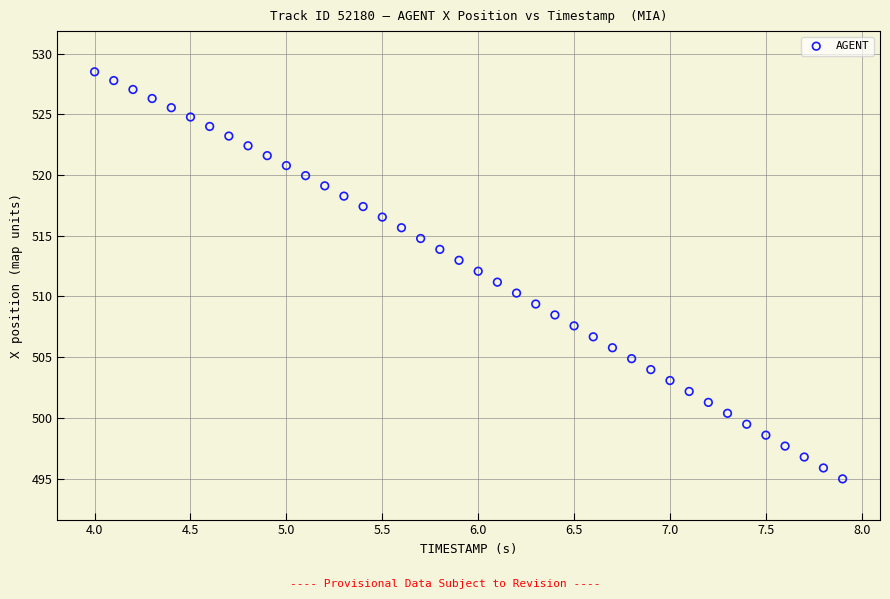

What is the range of Y values (max minus min)?

33.5